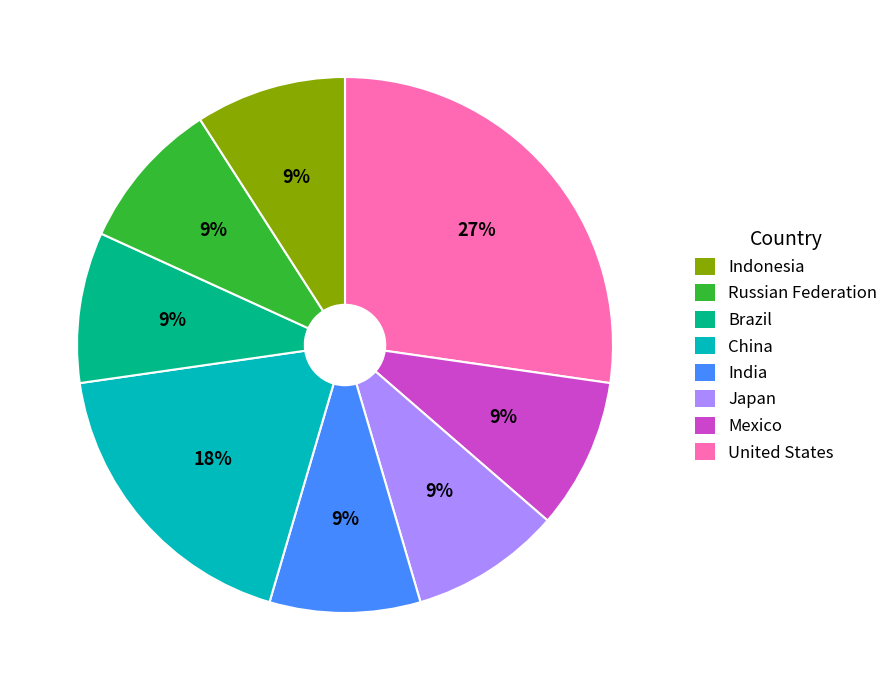

Is there any slice that represents more than half of the pie?

No